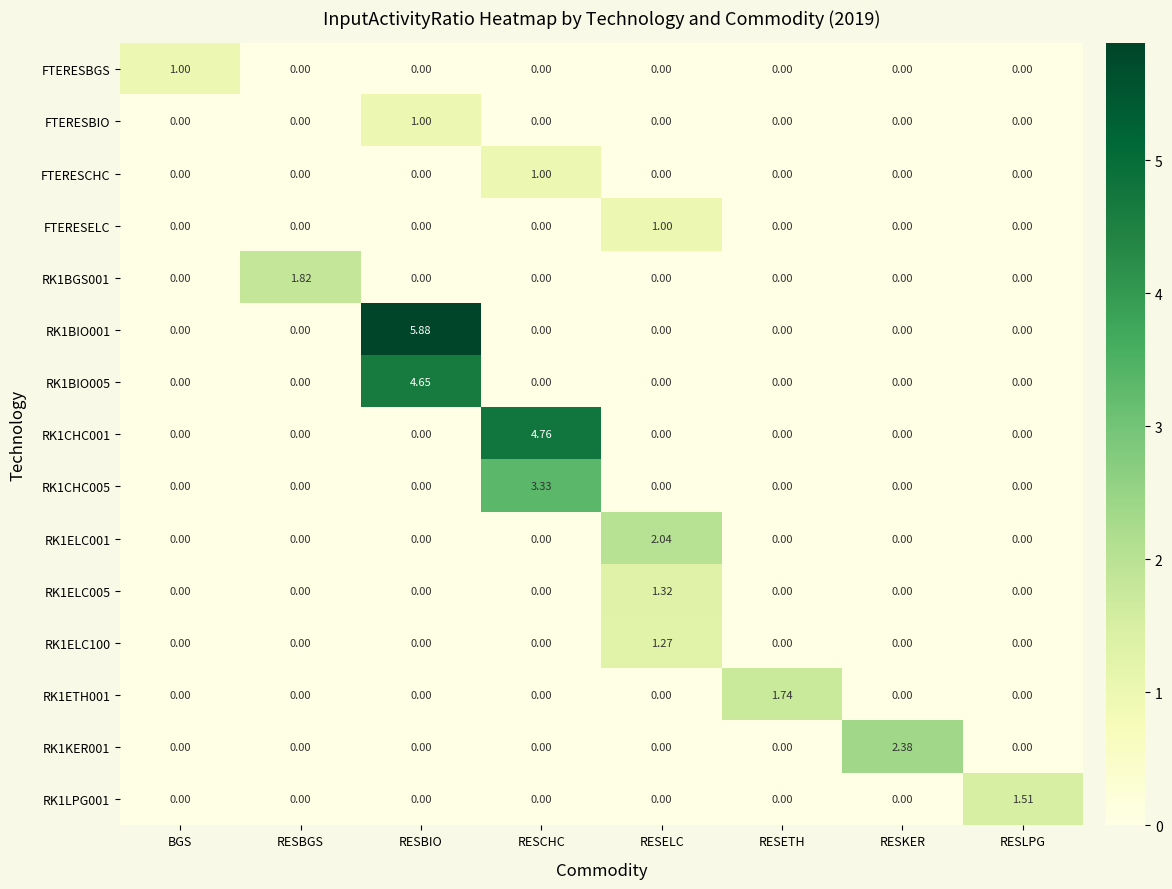

Count the number of data series in this chart.

15